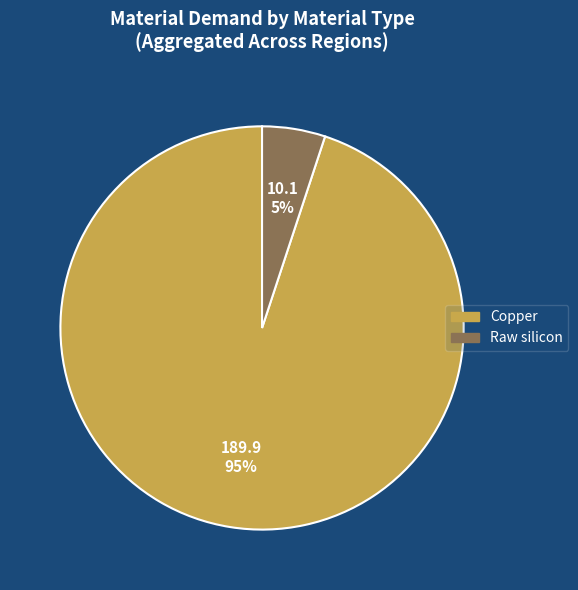

Is there any slice that represents more than half of the pie?

Yes